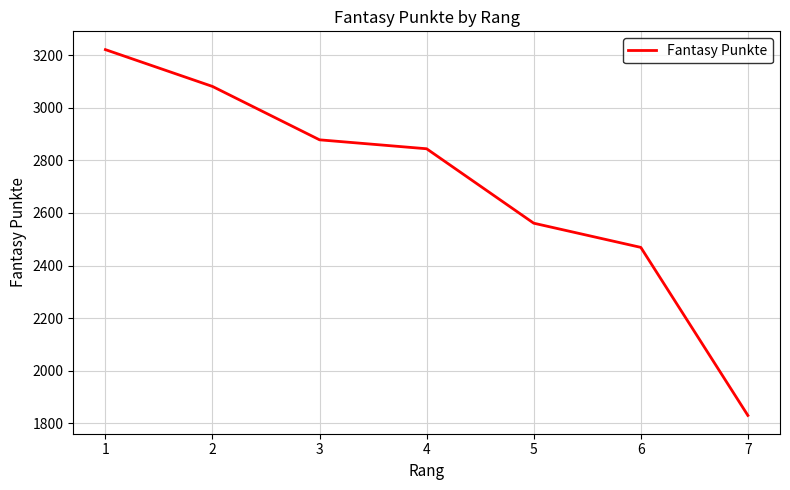

What is the approximate value at 3, to the nearest 50?

2900